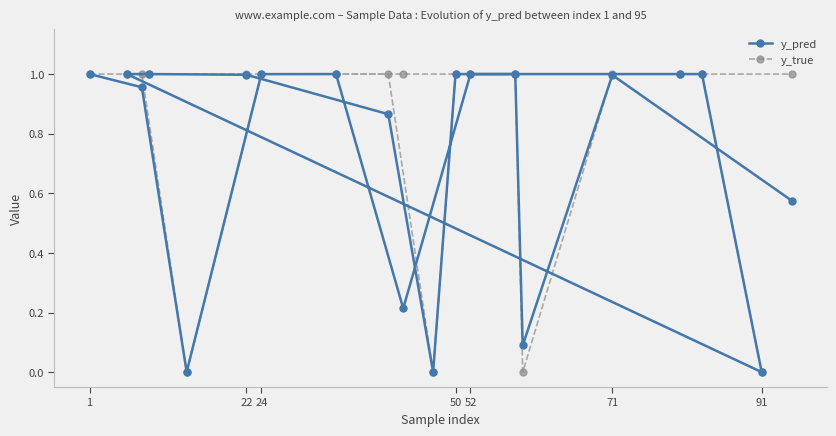

How many lines are shown in the chart?

2